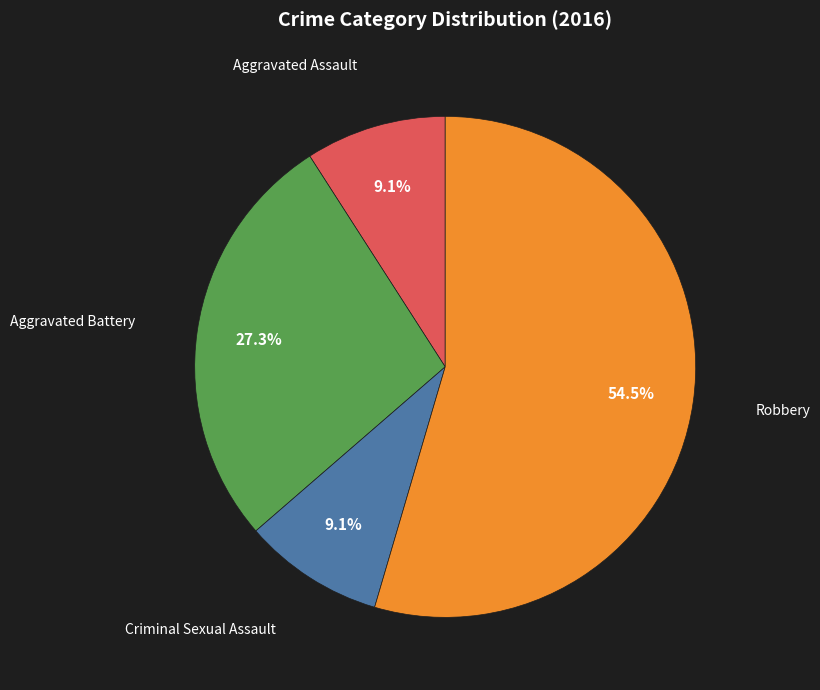

Is there any slice that represents more than half of the pie?

Yes